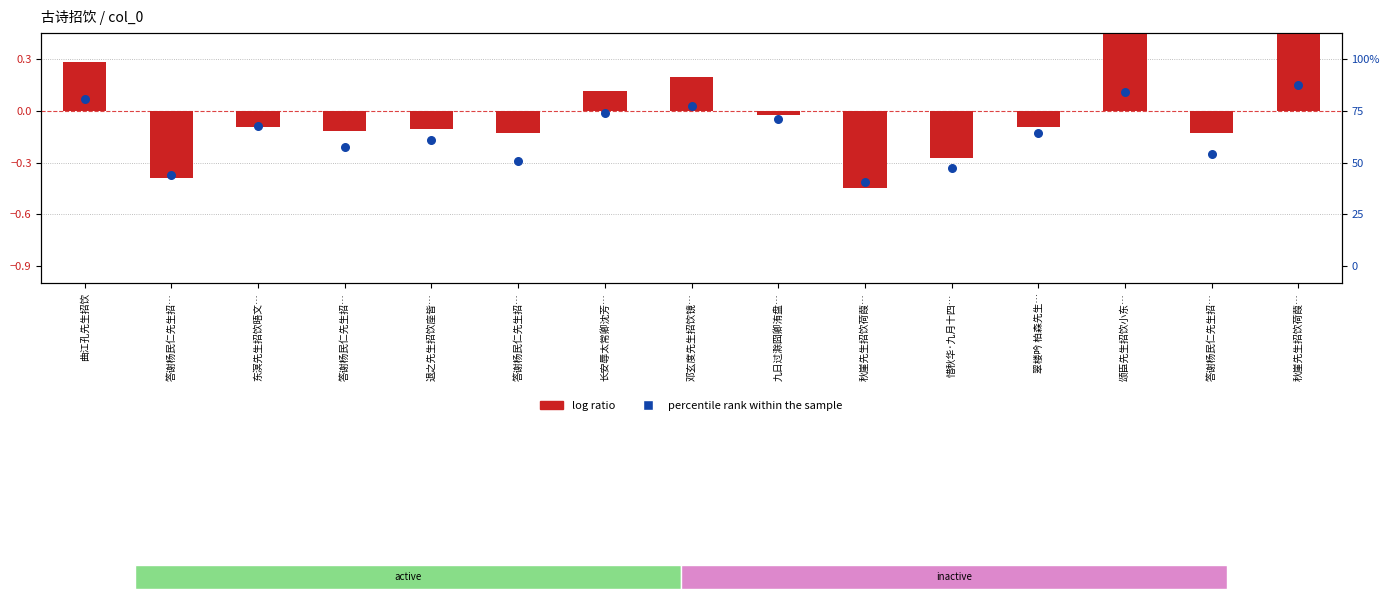

Which series reaches the minimum Y coordinate?

log ratio